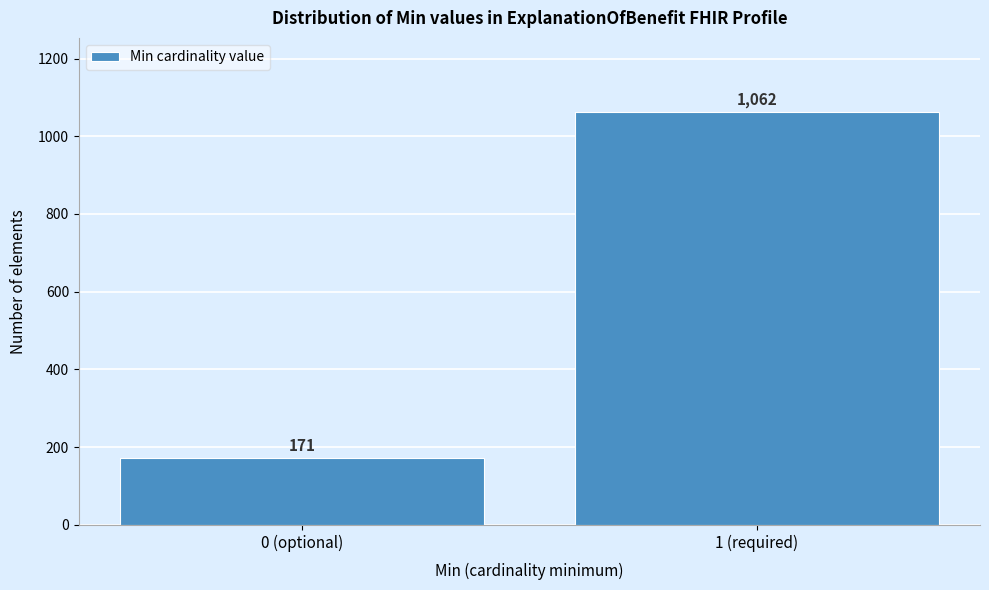

Reading left to right, transcribe all the data shown in this chart.

171	1062